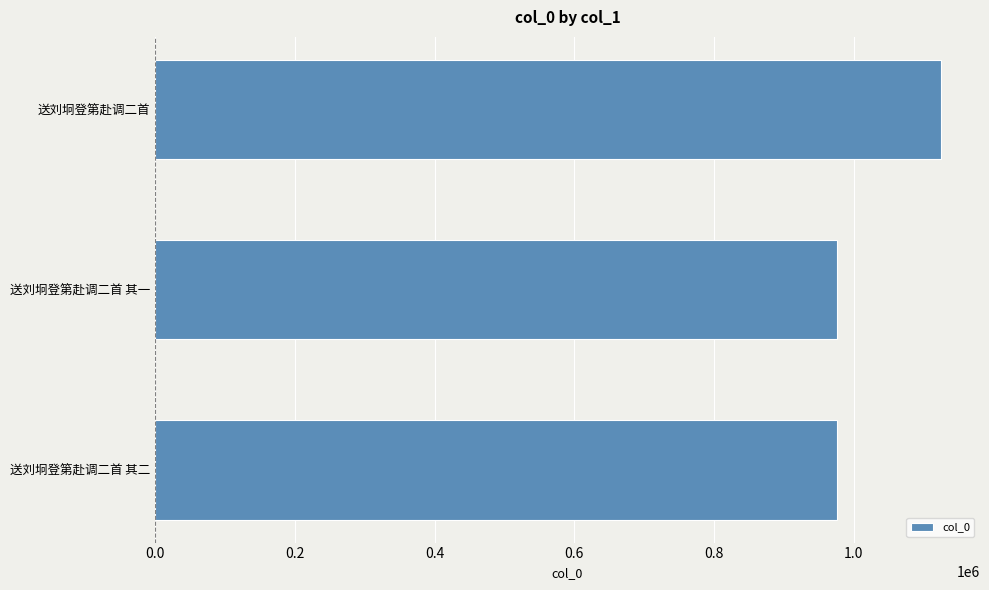

What is the average value?

1025055